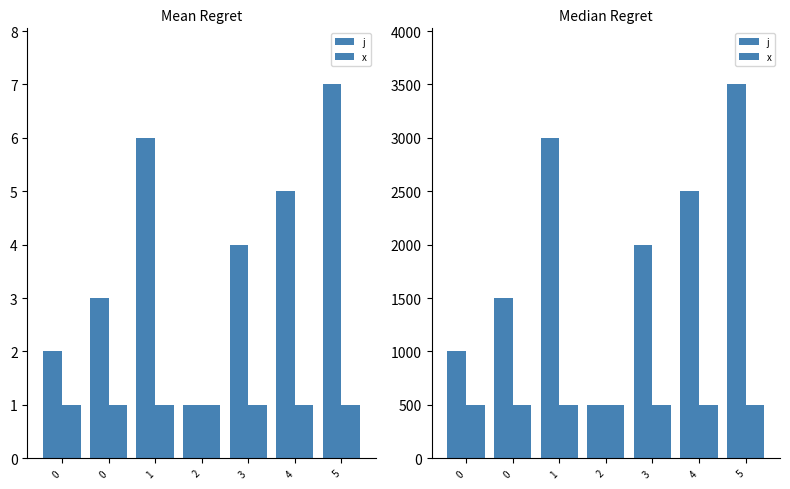

What is the difference between the second highest and second lowest values in the j series?

2000